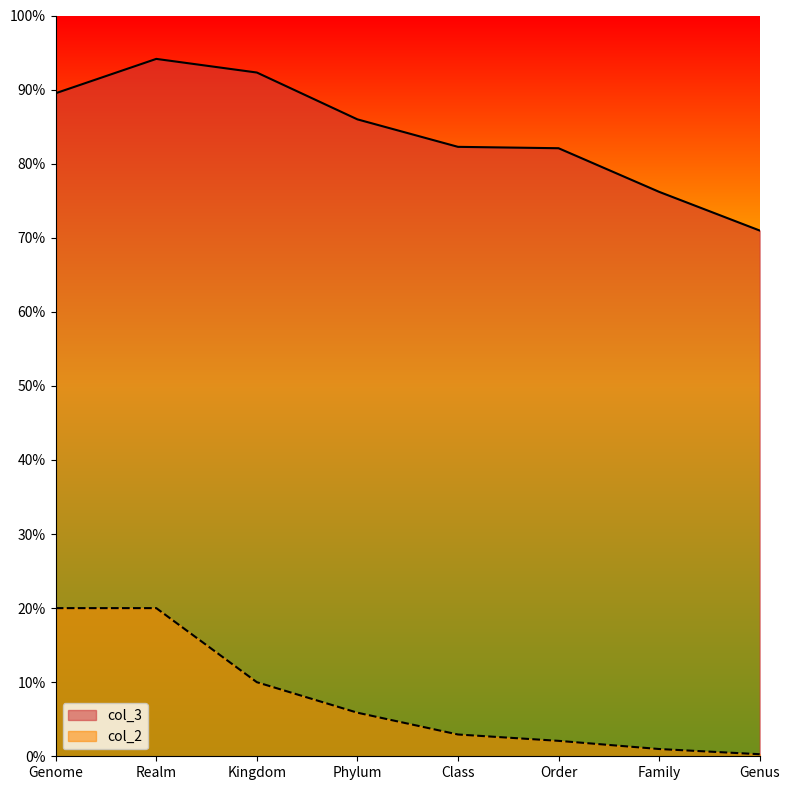

How many lines are shown in the chart?

2